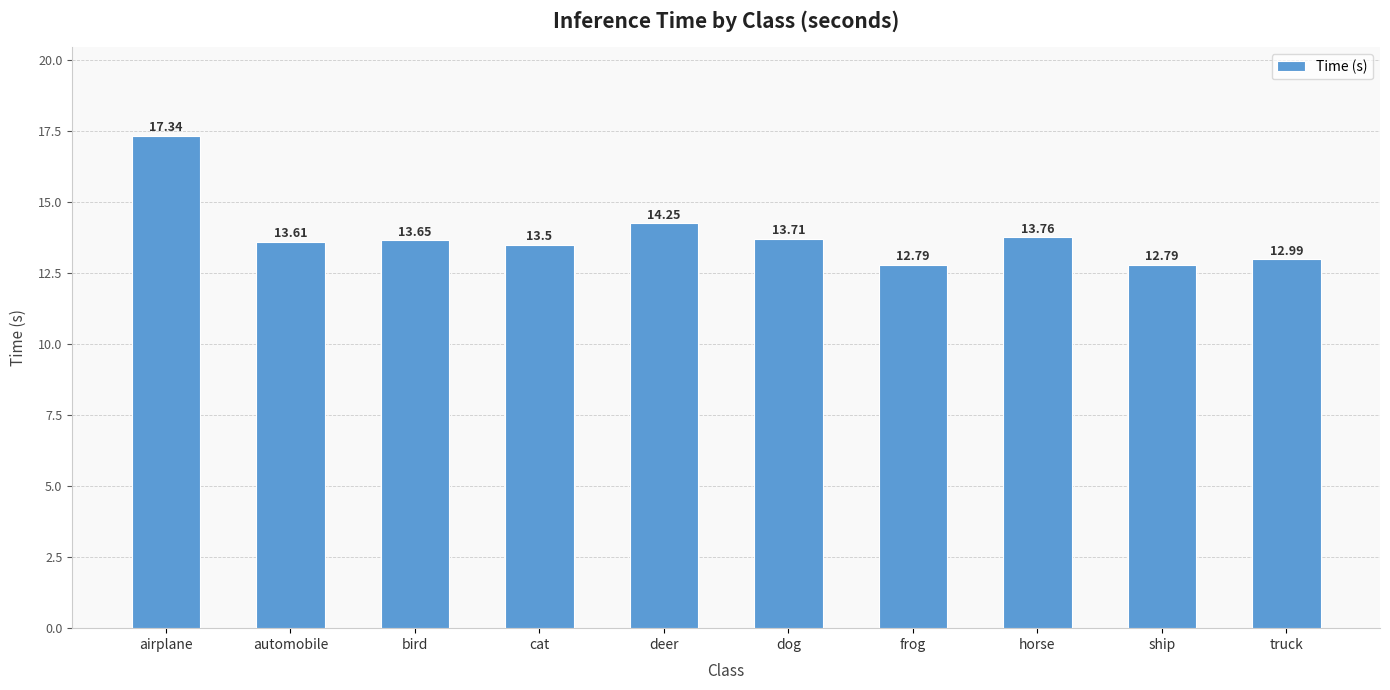

How many series are shown in this chart?

1